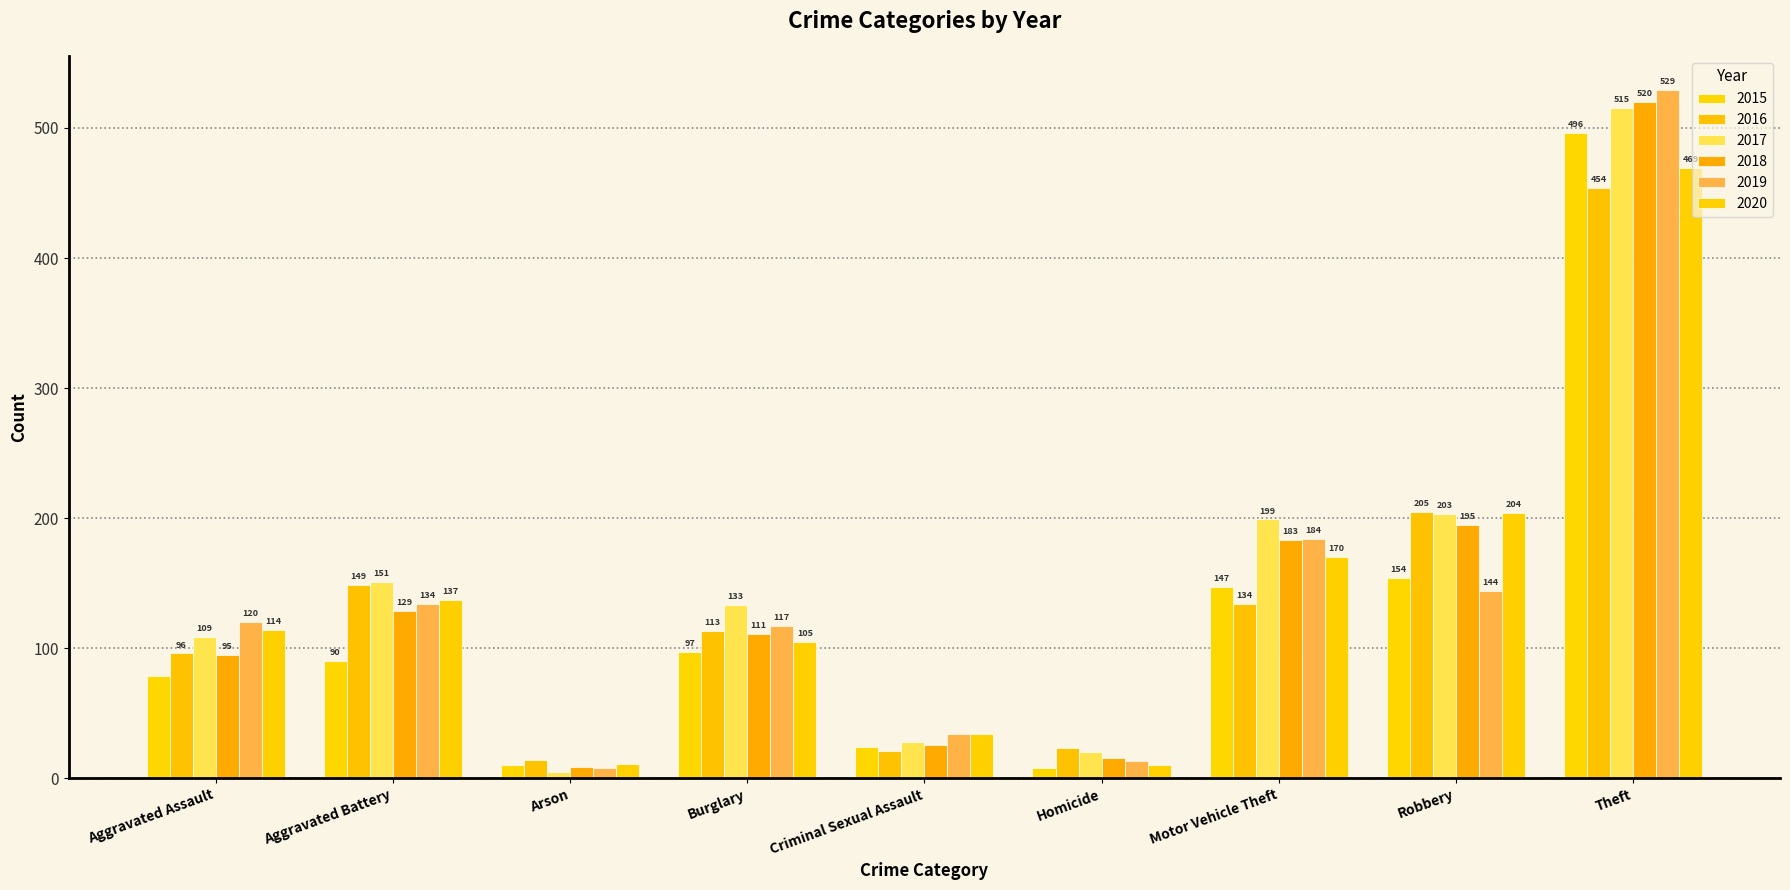

Which has a higher value, Arson or Aggravated Assault?

Aggravated Assault